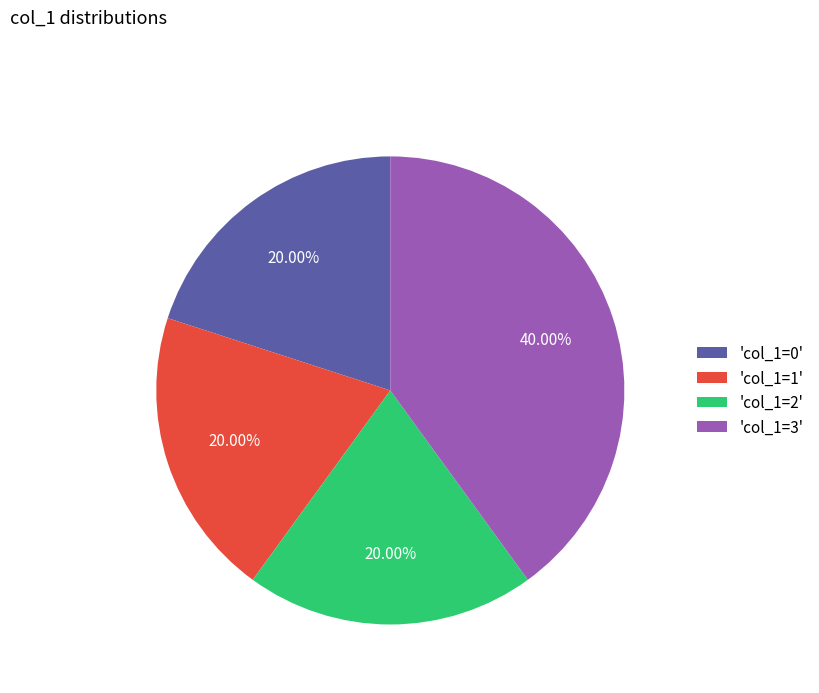

What is the ratio of the value at 'col_1=1' to the value at 'col_1=2'?

1.0